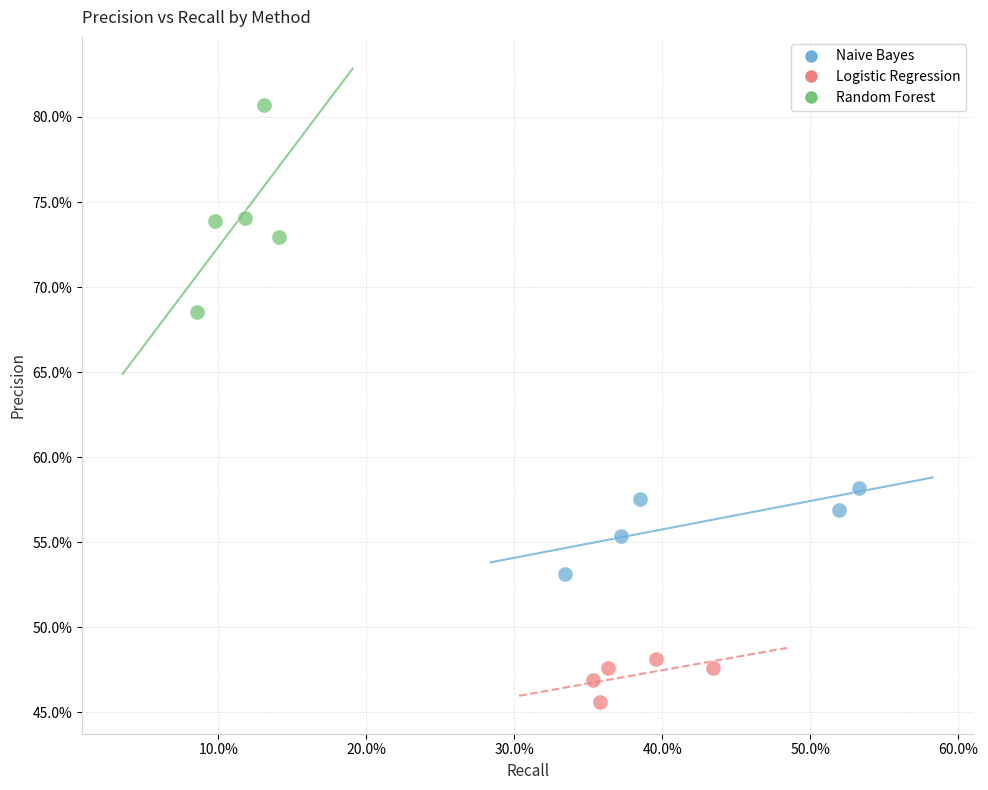

Which series contains the highest Y value?

Random Forest